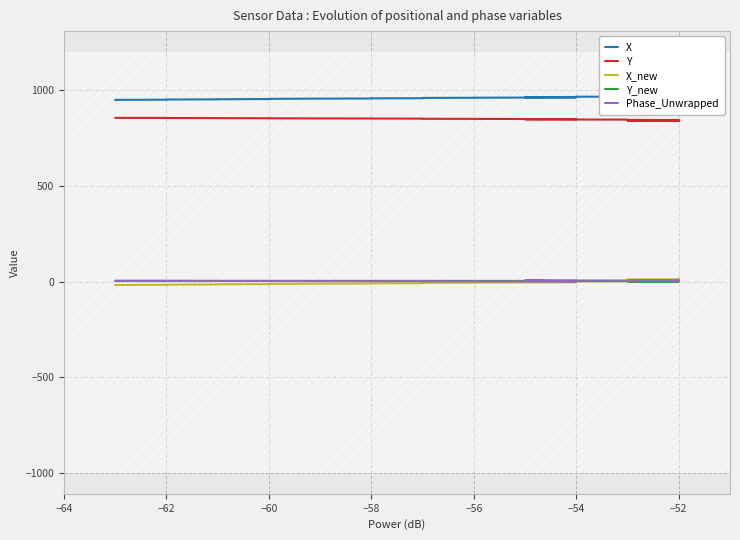

Is the value of Y at 23 greater than the value of X at 27?

No